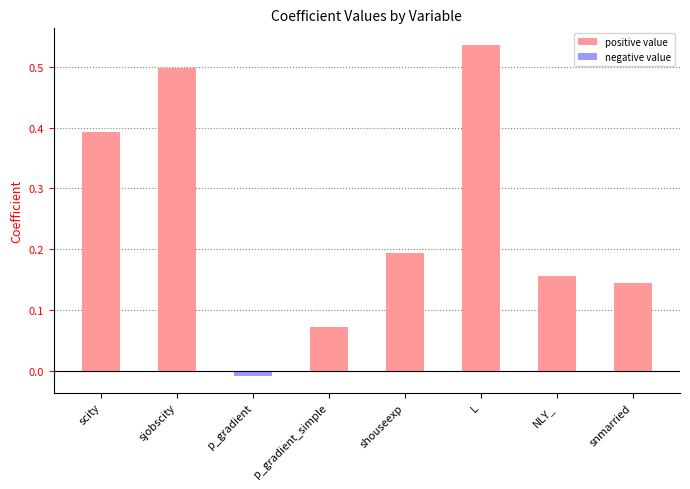

How many bars are there in total?

8